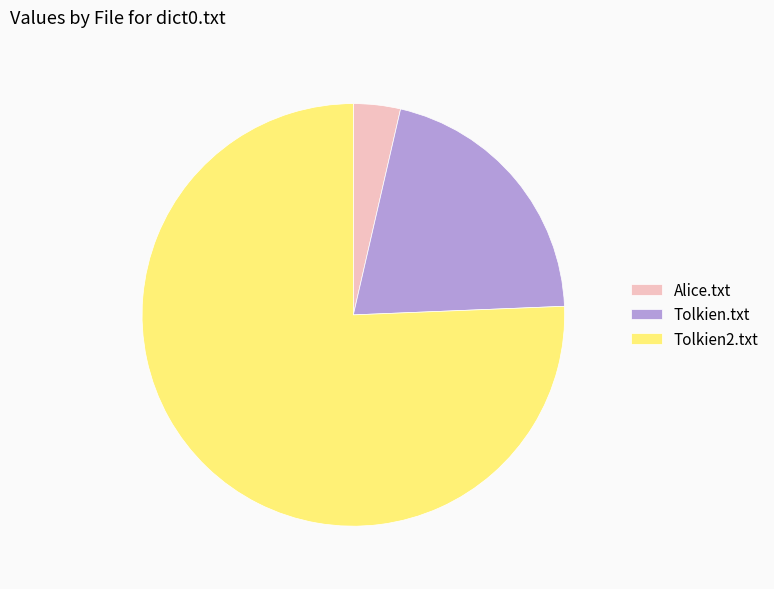

Count the number of slices in the pie.

3